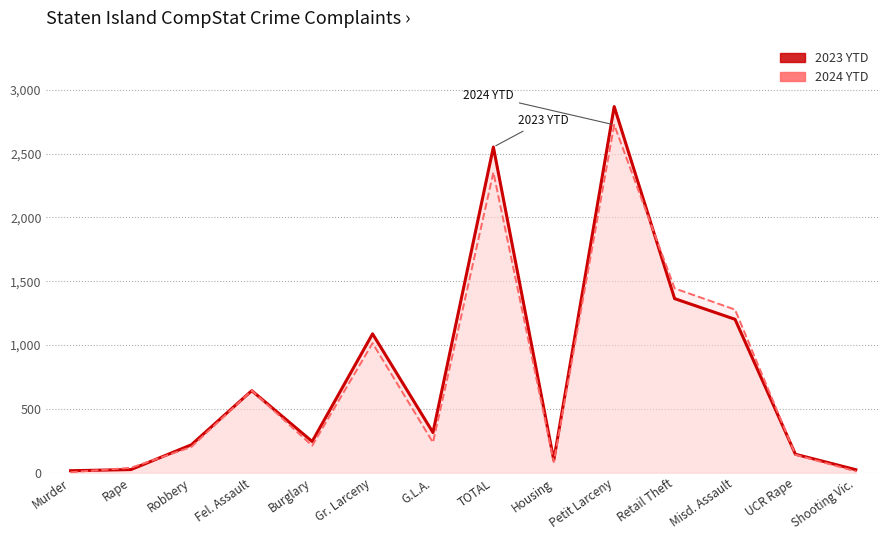

At how many categories does at least one series exceed 19?

13